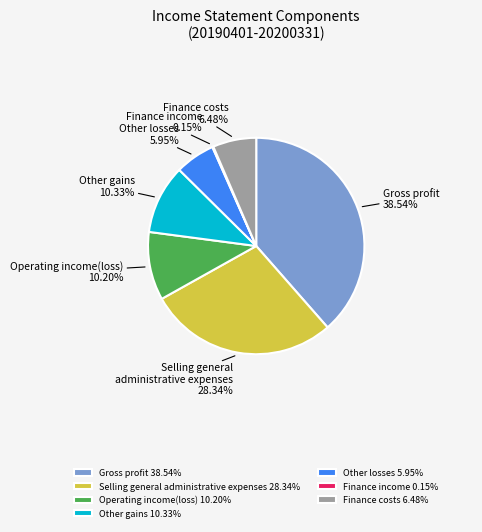

Combined, do Finance costs and Selling general administrative expenses account for over 50%?

No